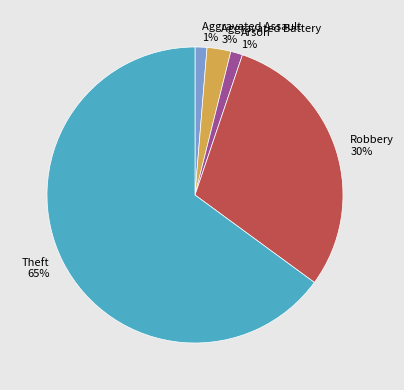

Is the sum of Aggravated Assault and Robbery greater than half?

No